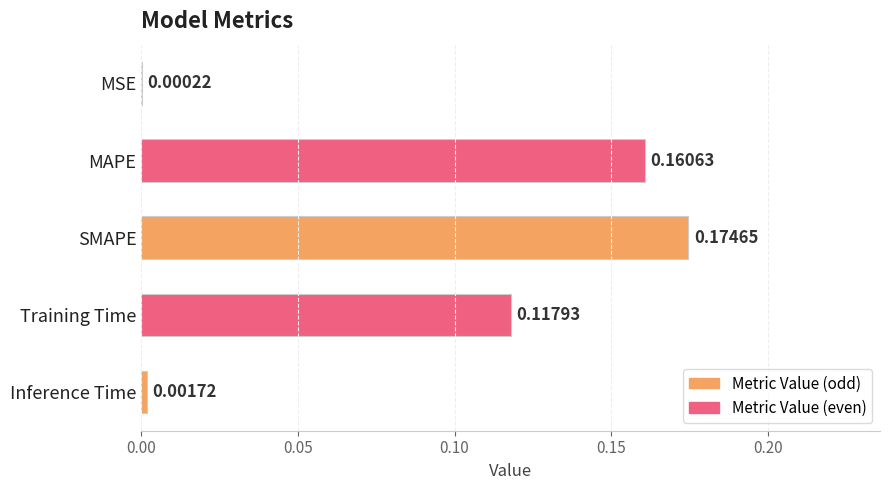

What is the sum of all values?

0.5